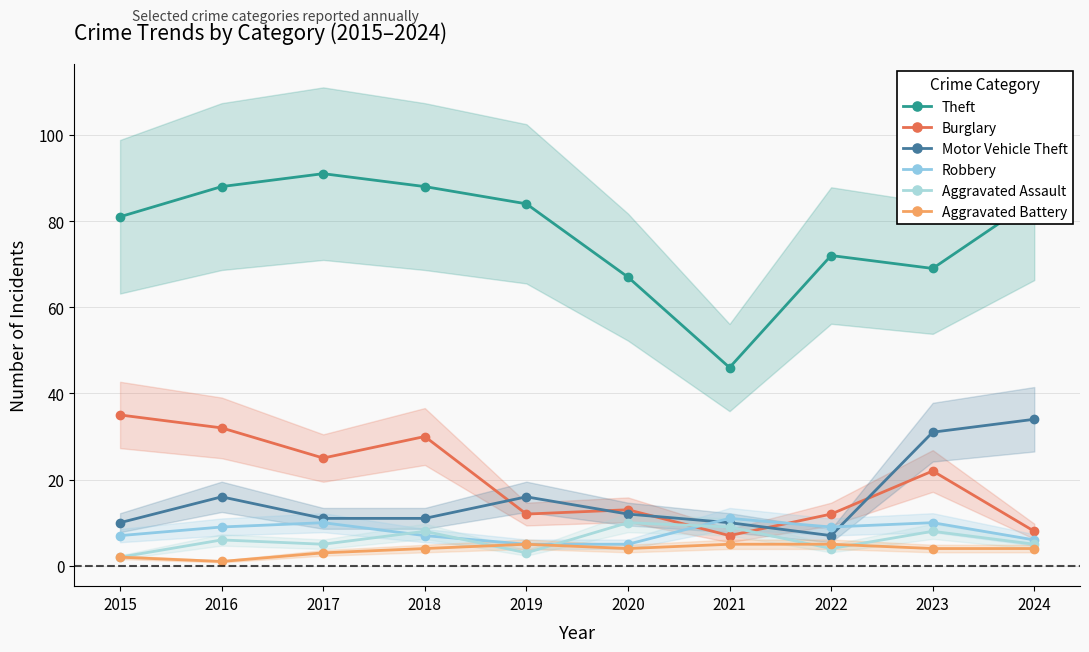

What is the value of the Burglary point at the 3rd from the left?

25